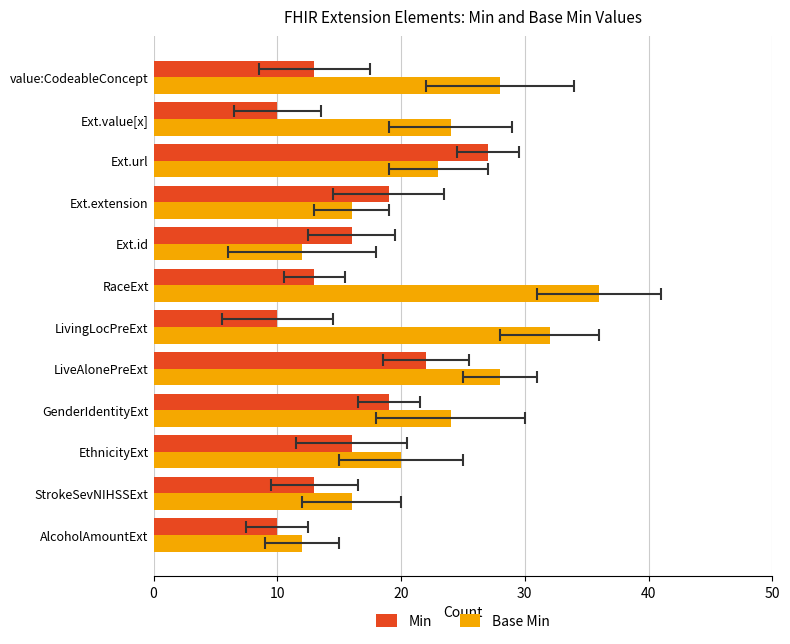

Count the Base Min values in the range 16 to 28.

8